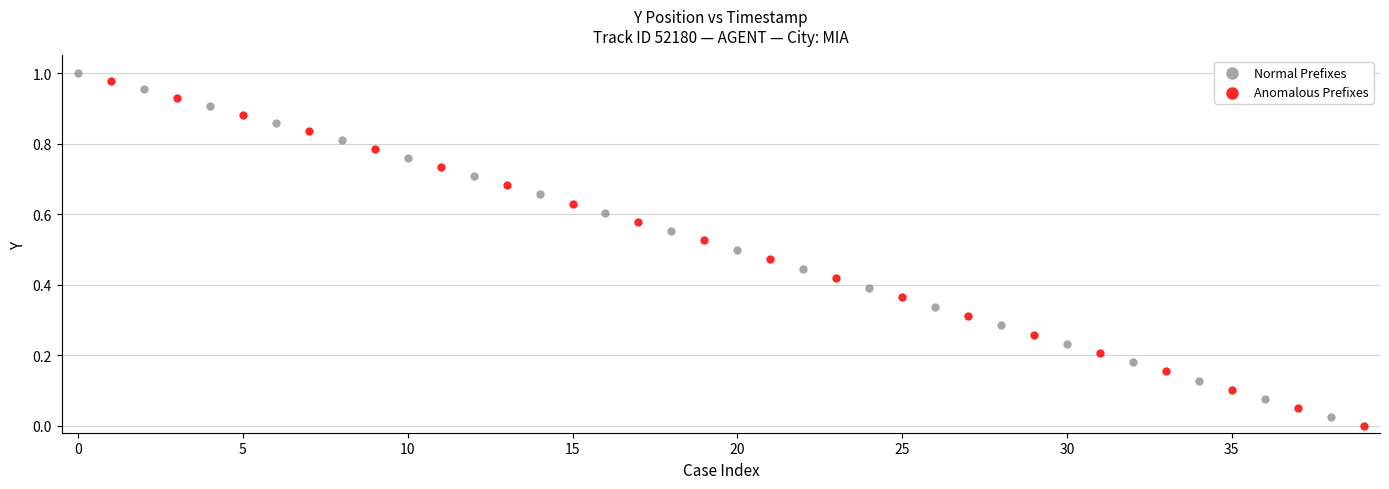

Which series has the largest Y range (max minus min)?

Anomalous Prefixes